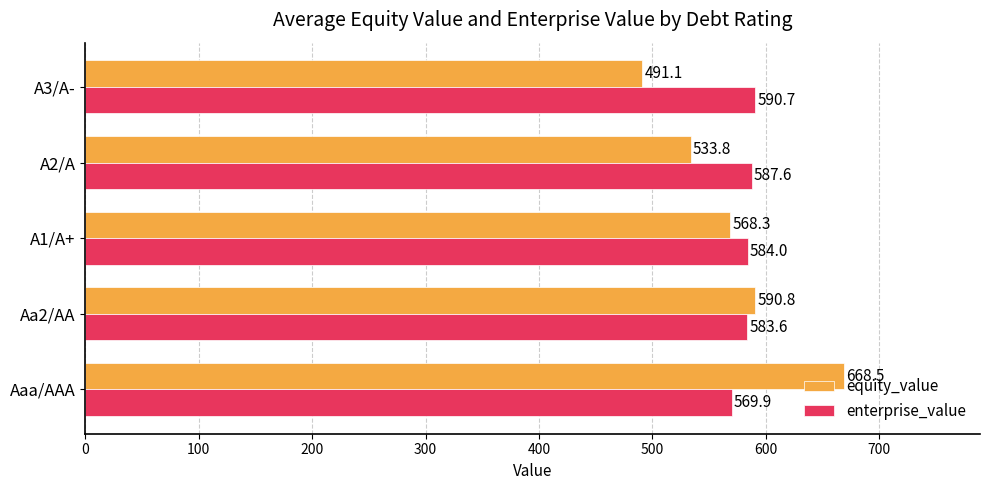

Rank the series by their maximum value, from highest to lowest.

equity_value, enterprise_value